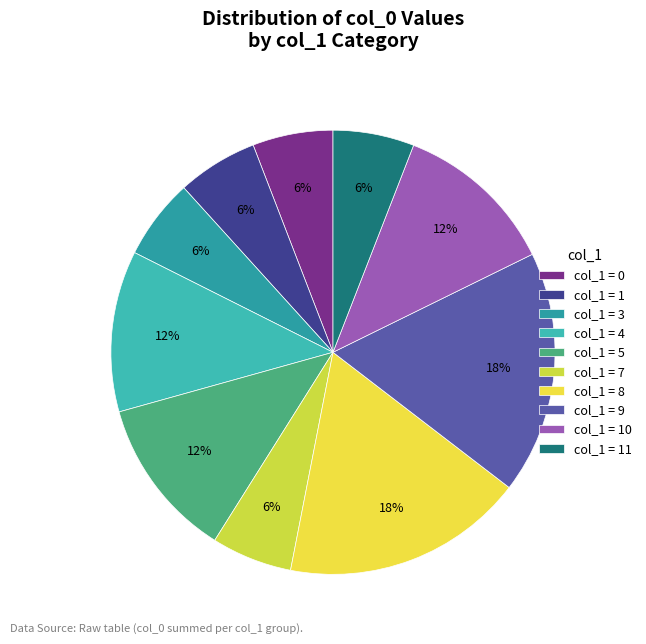

Count the number of slices in the pie.

10